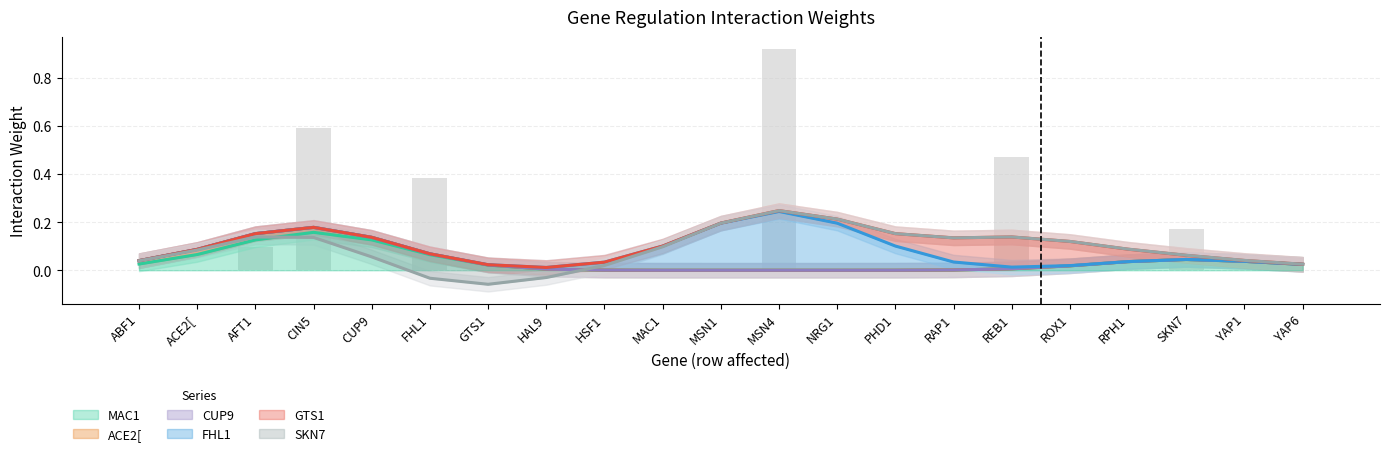

Between CUP9 and MSN4, which is larger?

CUP9